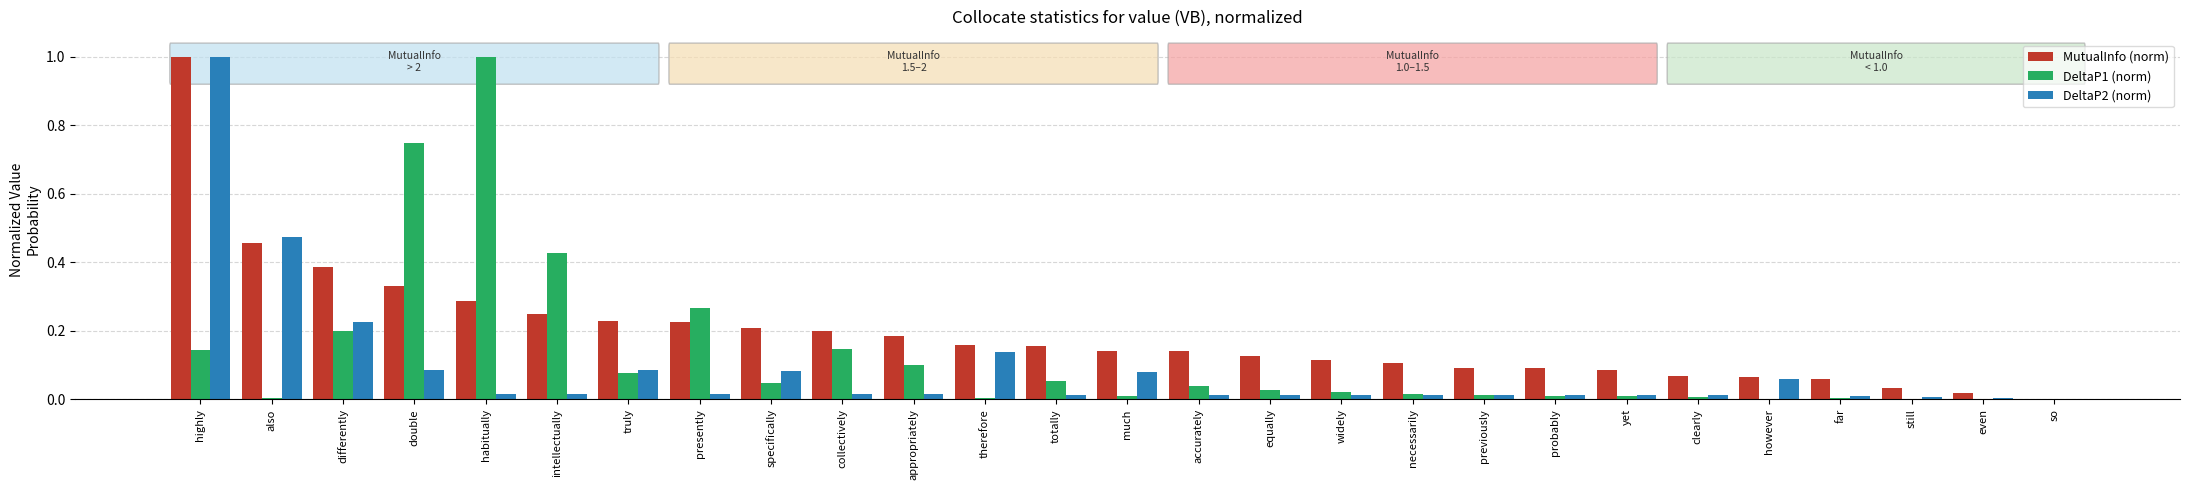

How many groups of bars are there?

27